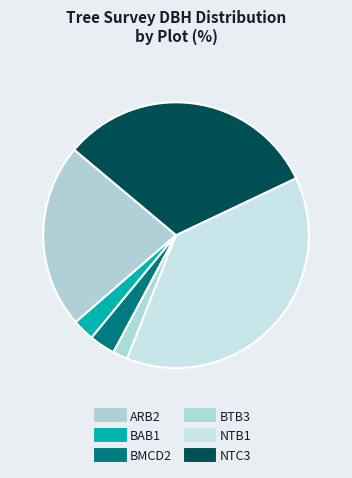

How many segments does this pie chart have?

6